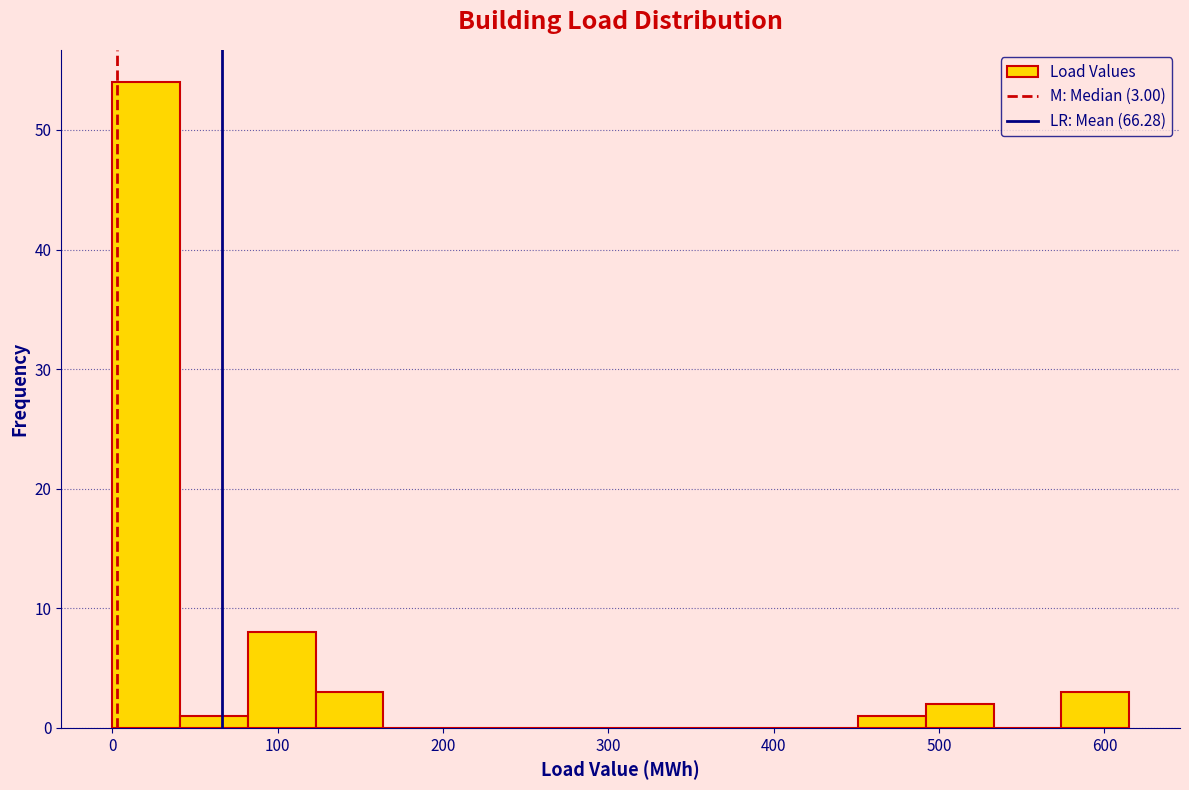

Which range on the x-axis has the tallest bar?

0 to 40